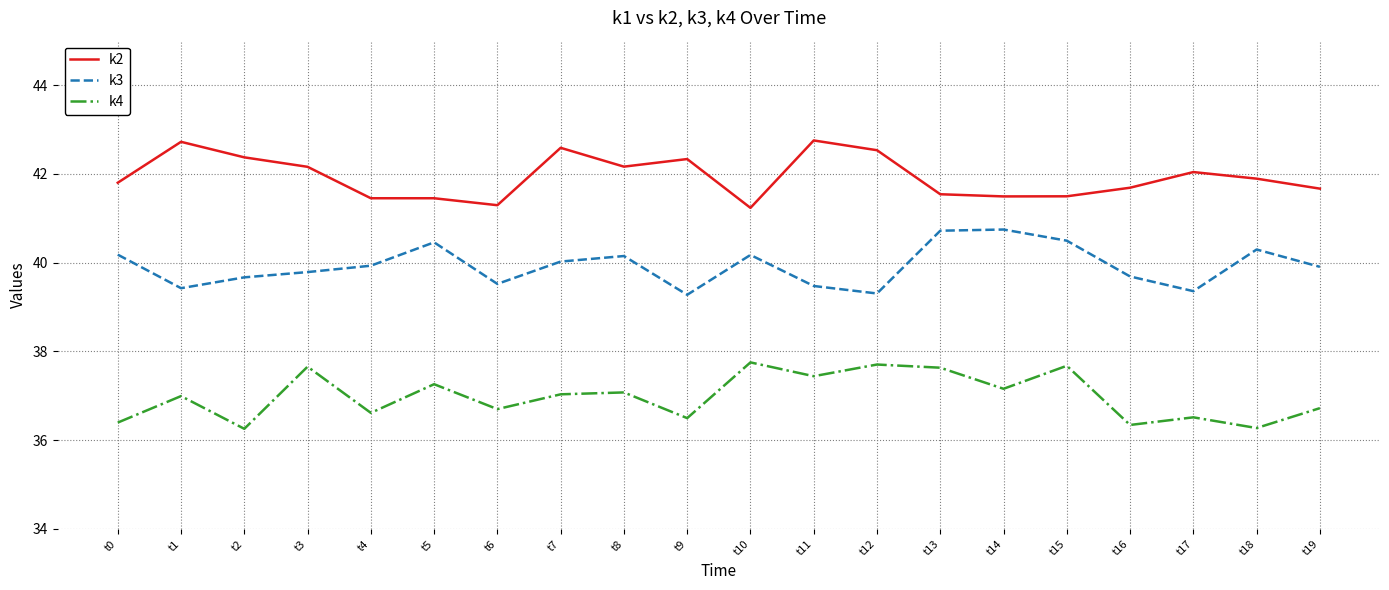

At how many categories does at least one series exceed 40?

20